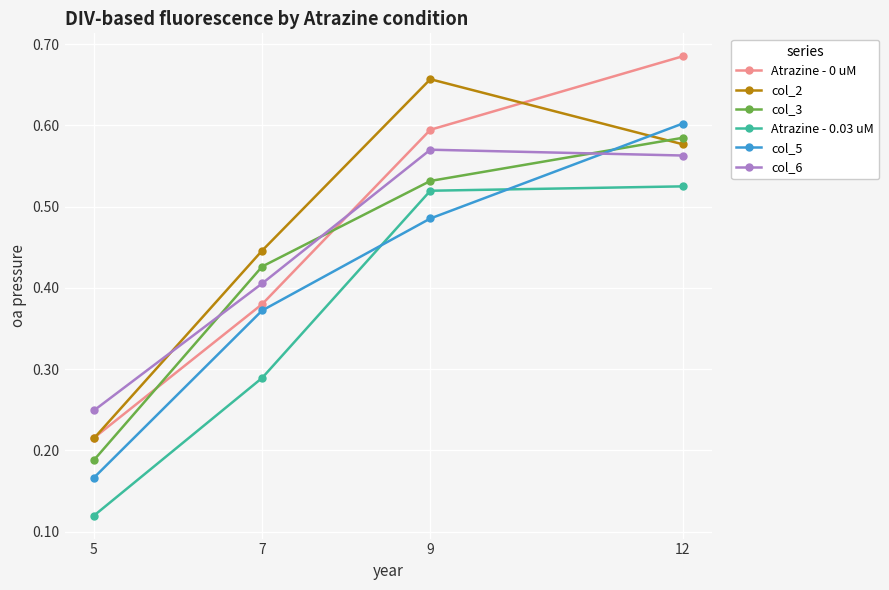

True or false: col_3 has more than 0 interior local peaks.

False